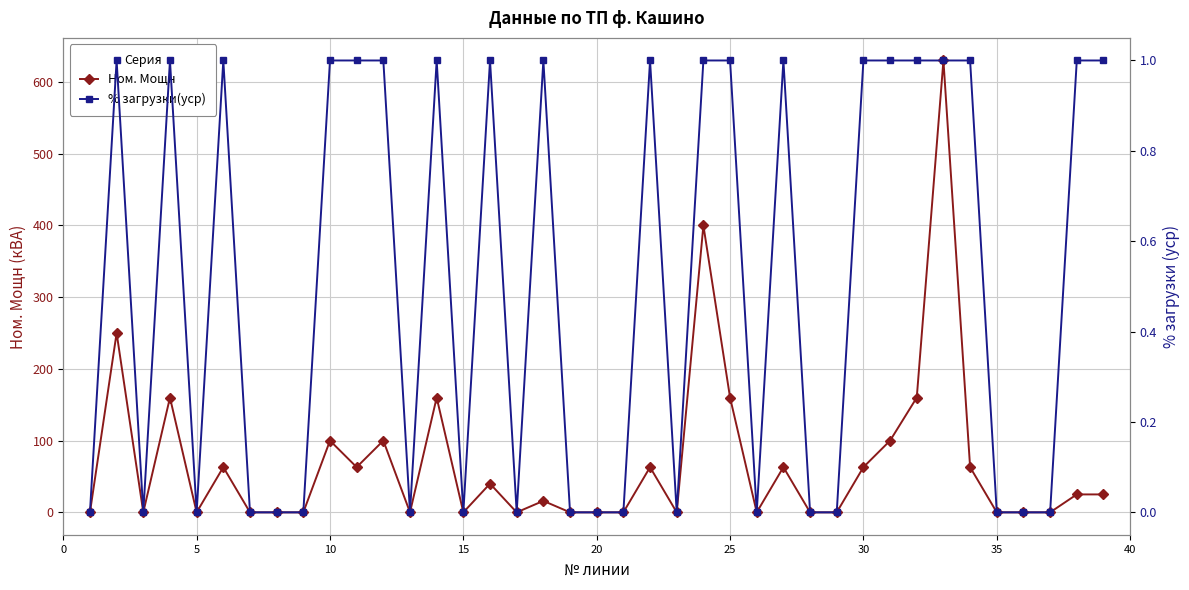

Is this an area chart (filled region under the line)?

No